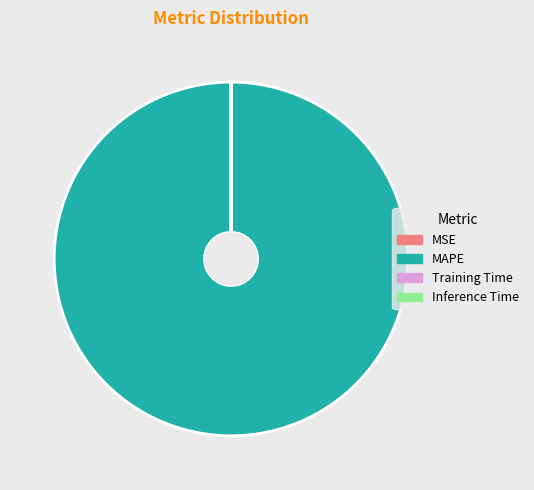

Which category has the biggest portion of the pie?

MAPE